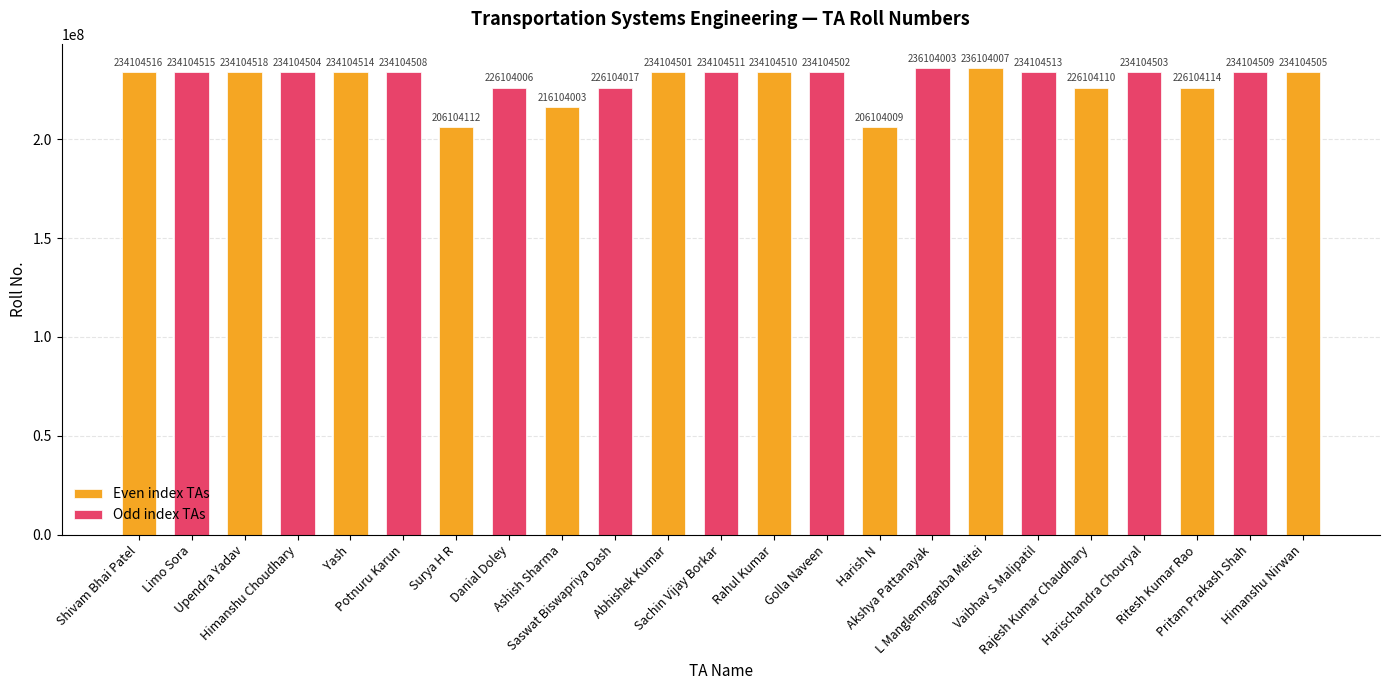

The chart shows a value of 324300961 at Himanshu Choudhary. True or false?

False